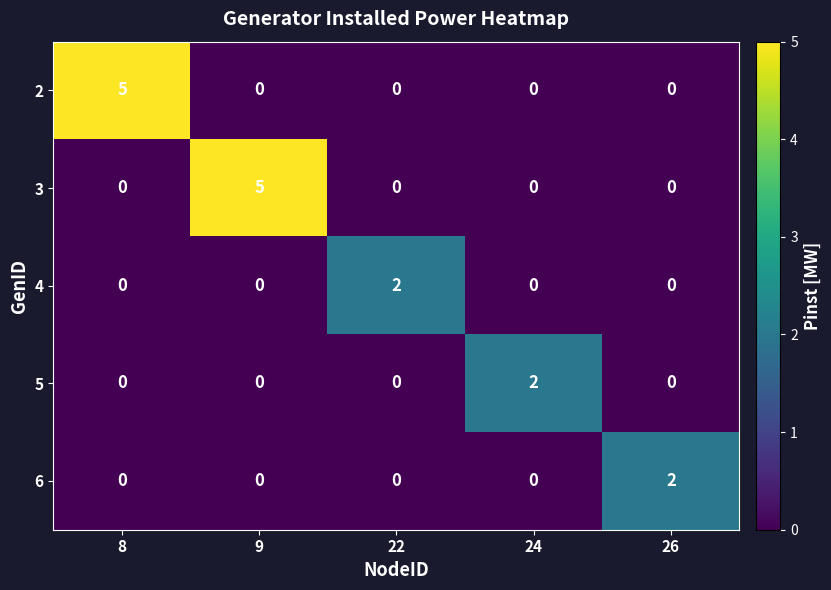

True or false: 4 has a value of -1 at 26.

False